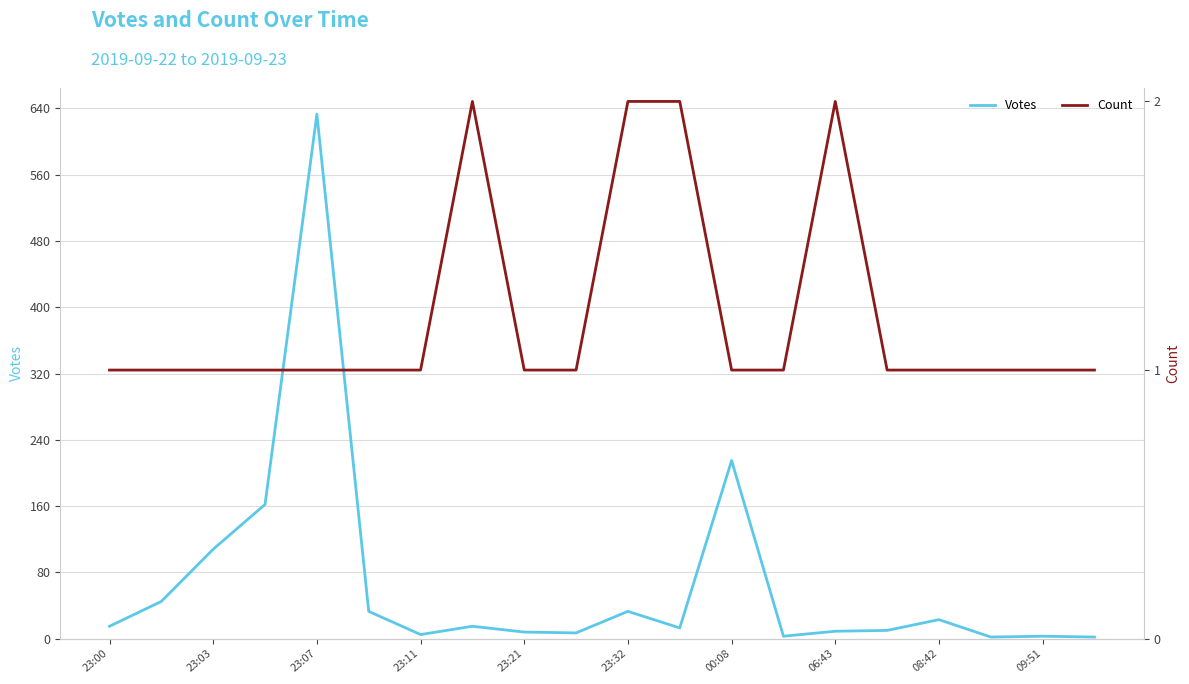

Where is Votes nearest to the value 317?

00:08